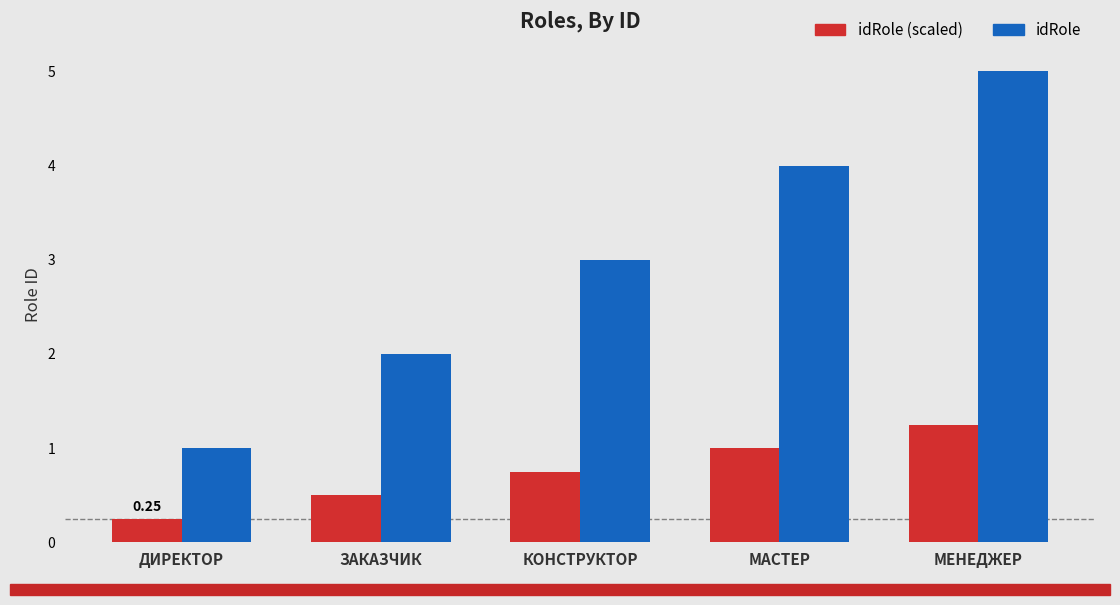

What is the average value of the idRole series?

3.0